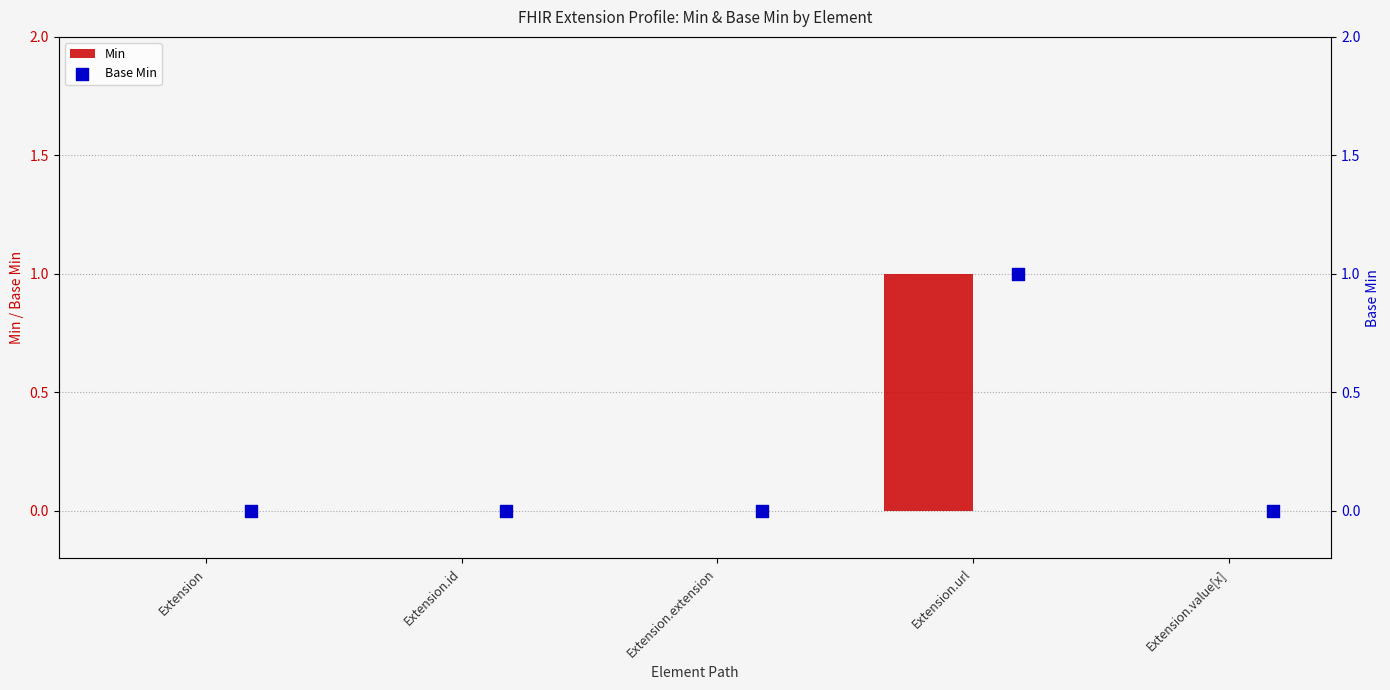

Which series has the widest spread of Y values?

Min